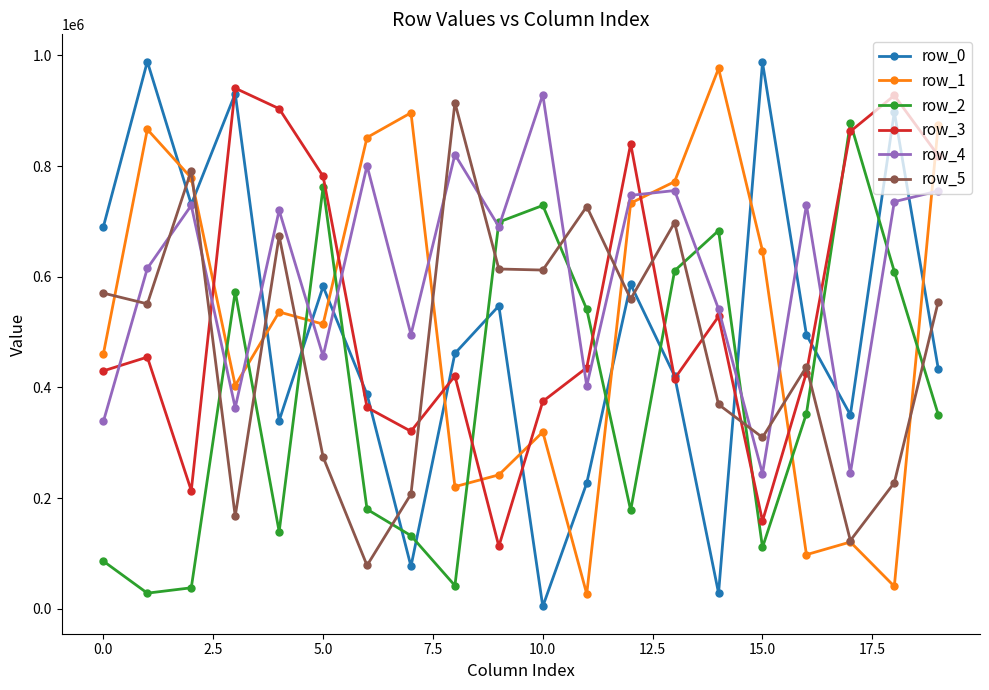

True or false: row_1 and row_2 intersect in this chart.

True